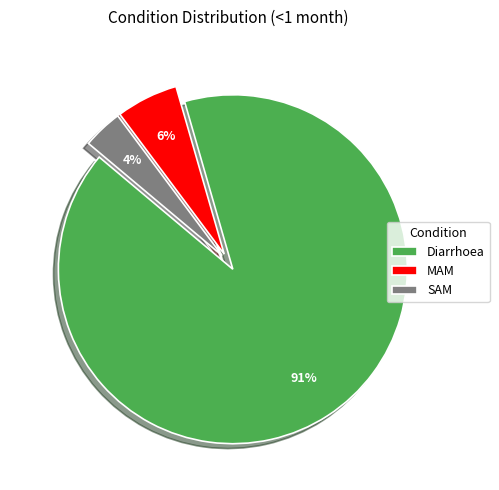

Rank the categories by value from highest to lowest.

Diarrhoea, MAM, SAM